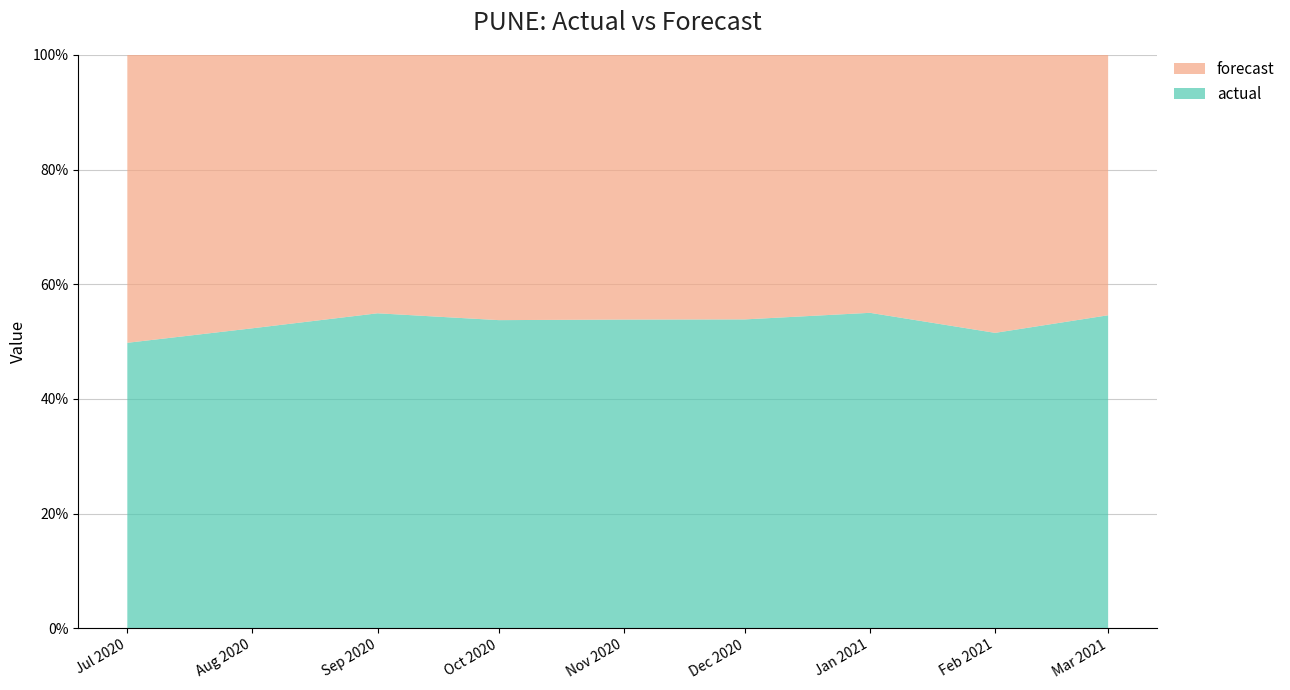

Reading right to left, extract all data points from this chart.

actual: 13097.0	11303.0	13048.0	13462.0	14329.0	14381.0	14094.0	12579.0	11790.0
forecast: 10894.0	10635.6	10668.1	11528.1	12285.8	12378.4	11561.4	11463.8	11891.6